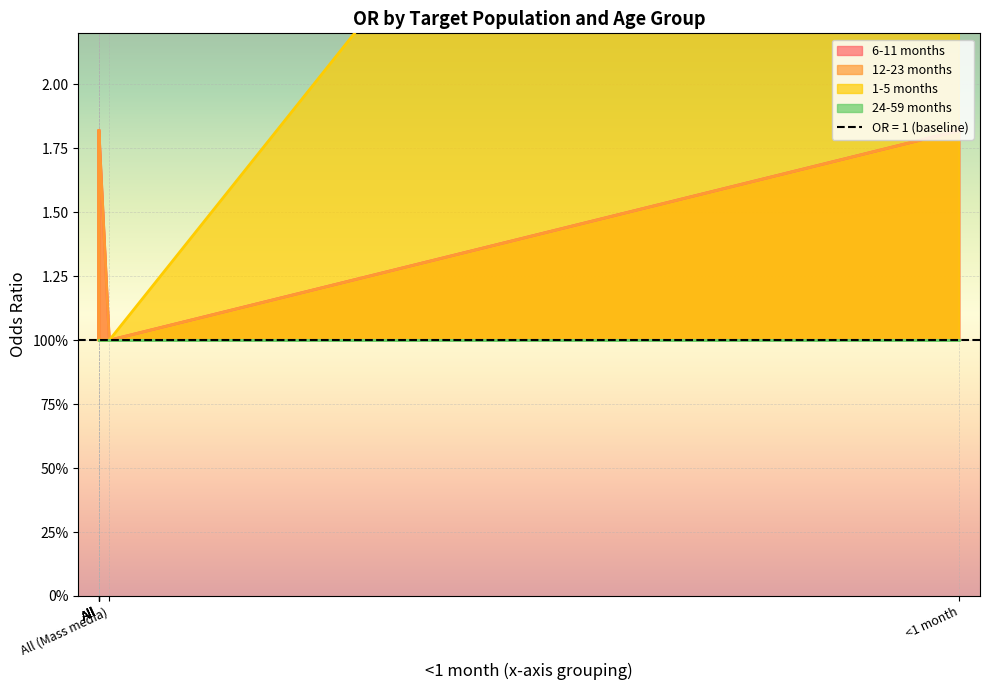

What is the difference between the maximum and minimum values in the 12-23 months series?

0.8